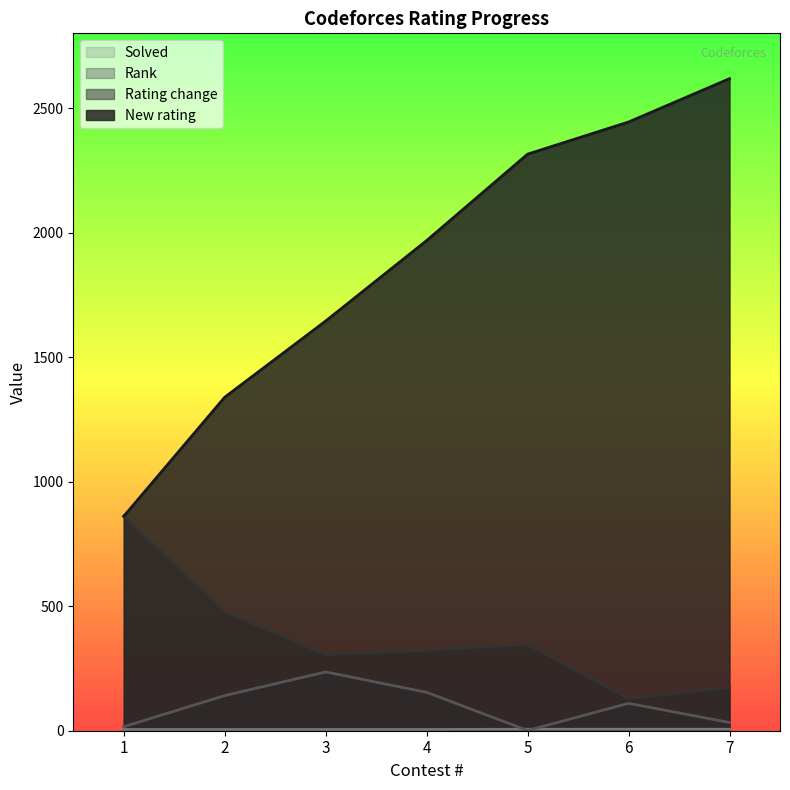

Reading right to left, transcribe all the data shown in this chart.

New rating: 7=2618	6=2444	5=2315	4=1968	3=1645	2=1339	1=861
Rating change: 7=174	6=129	5=347	4=323	3=306	2=478	1=861
Rank: 7=33	6=110	5=1	4=154	3=236	2=141	1=16
Solved: 7=6	6=6	5=6	4=5	3=5	2=5	1=5